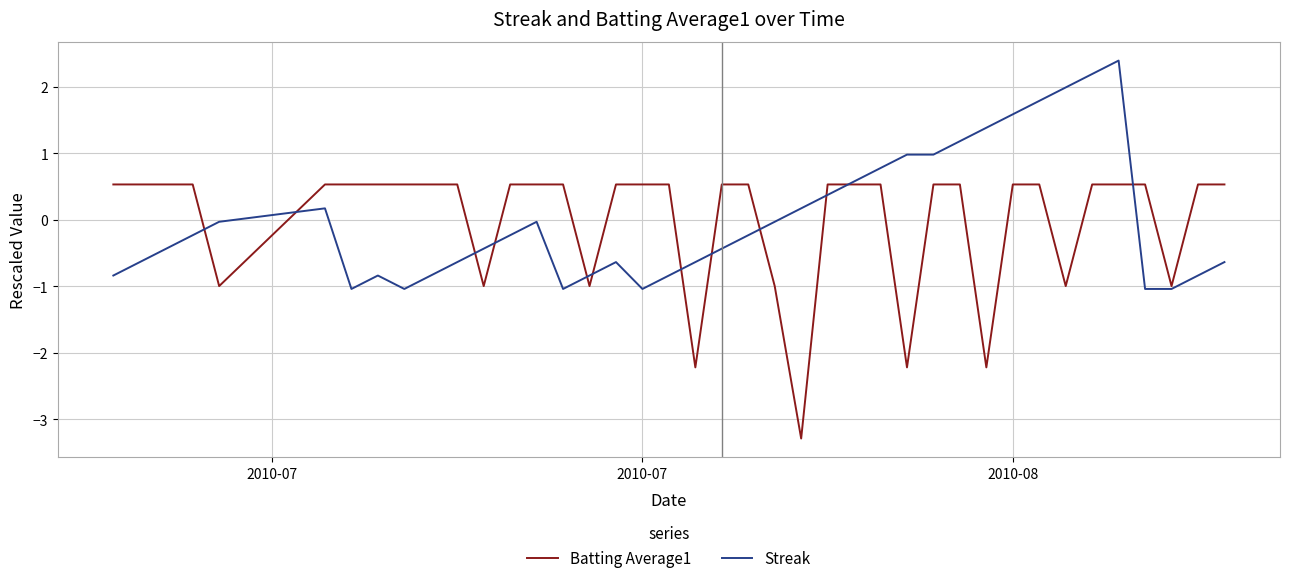

What is the minimum value shown in the chart?

-3.3